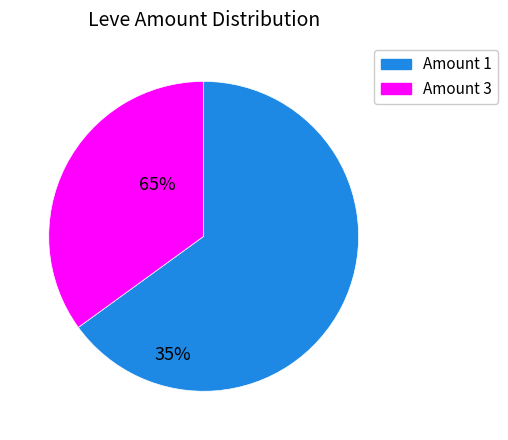

Is there a majority slice in this chart?

Yes